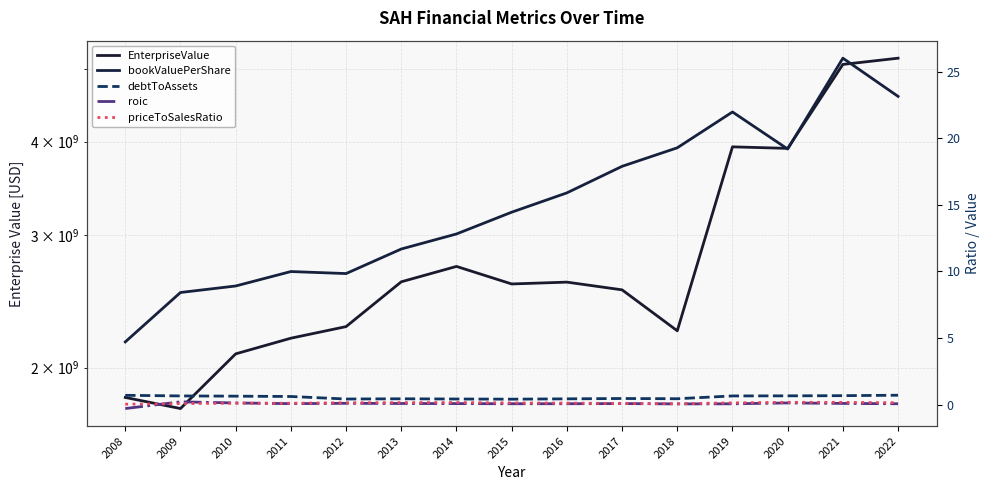

What is the difference between the second highest and minimum values in the EnterpriseValue series?

3301803960.0